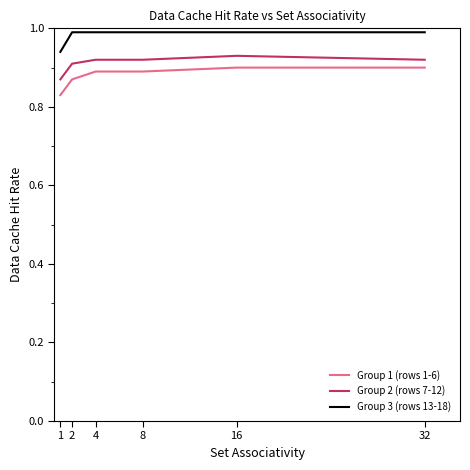

Does the chart have visible grid lines?

No